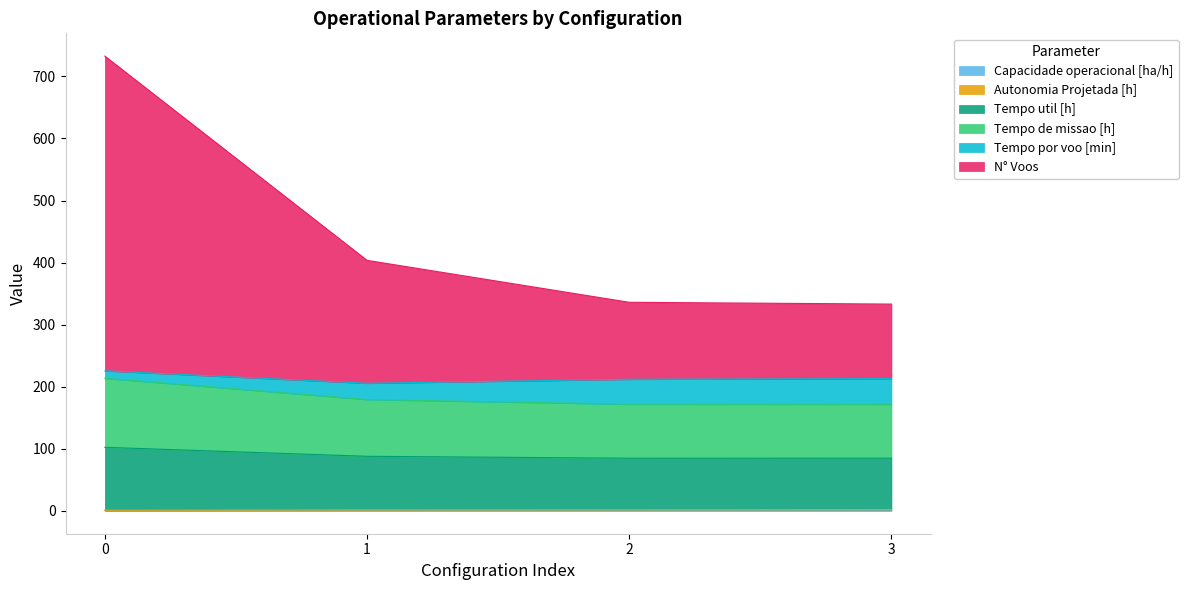

What is the difference between the second highest and minimum values in the Tempo util [h] series?

7.7